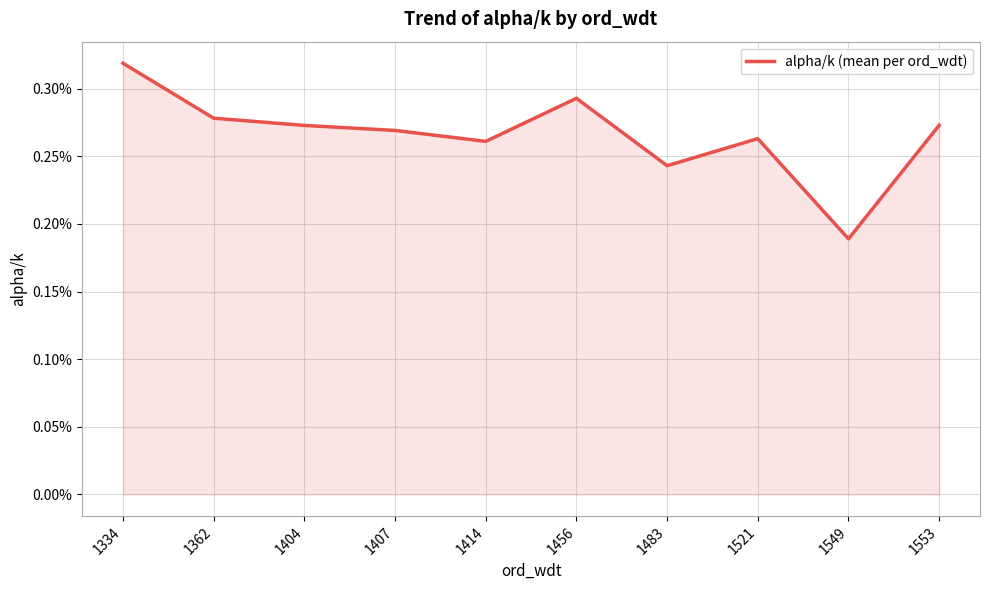

Is this an area chart (filled region under the line)?

Yes